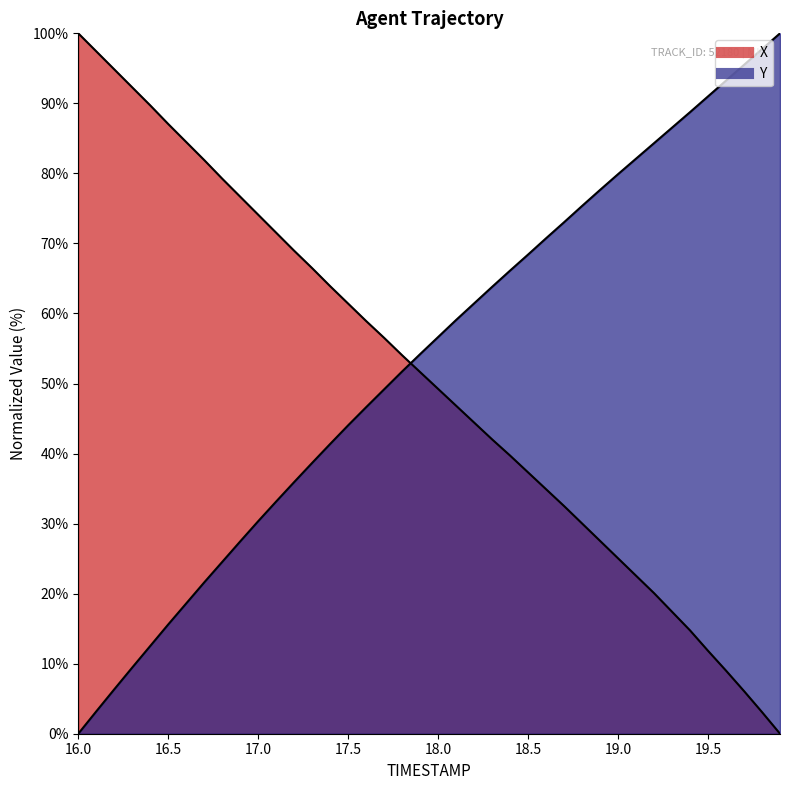

At 16.1, list the series in order from largest to smallest.

X, Y